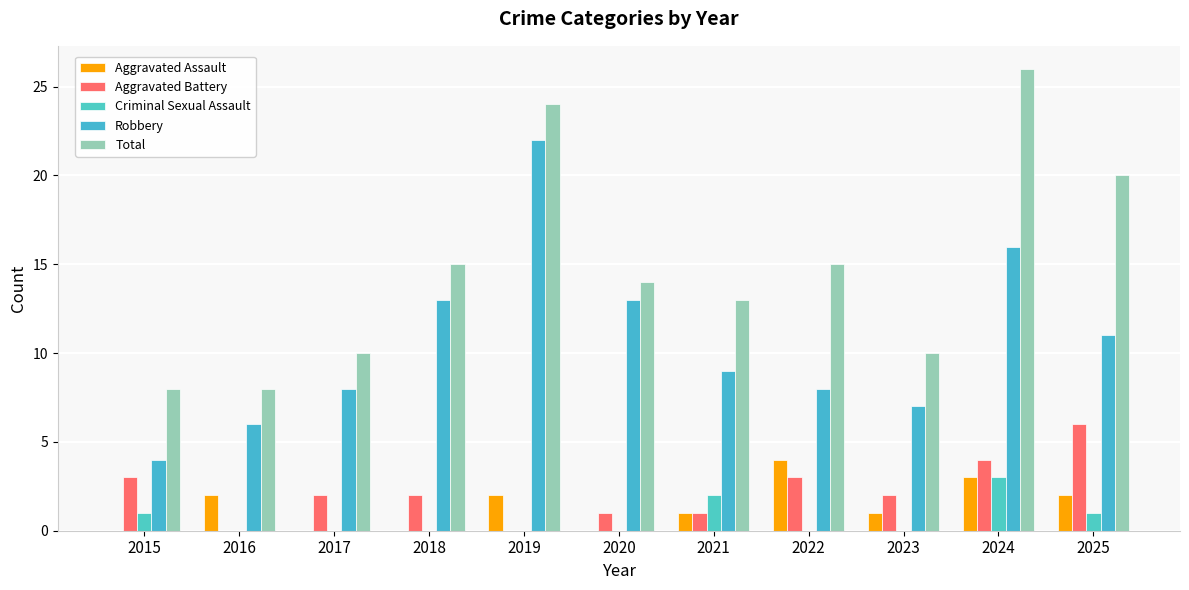

How many distinct data groups are displayed?

5